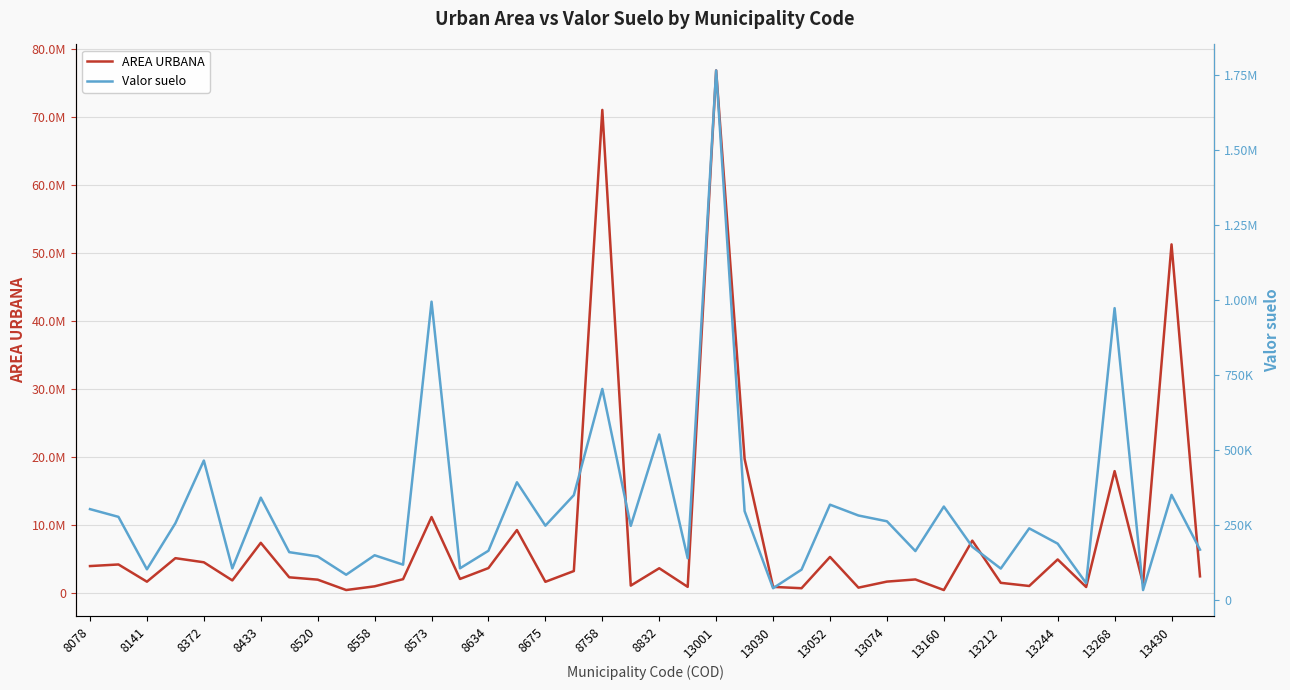

Rank the series by their maximum value, from lowest to highest.

Valor suelo, AREA URBANA